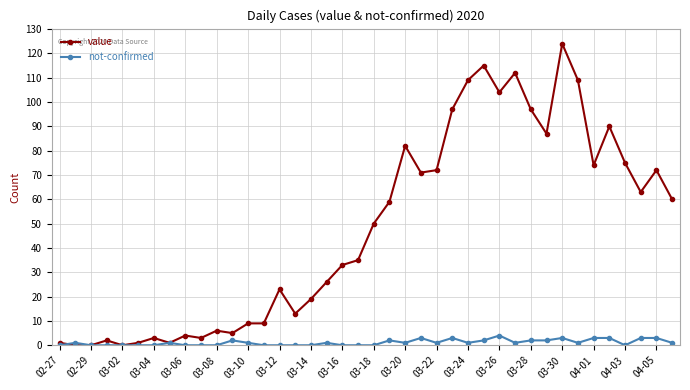

What is the greatest value displayed?

124